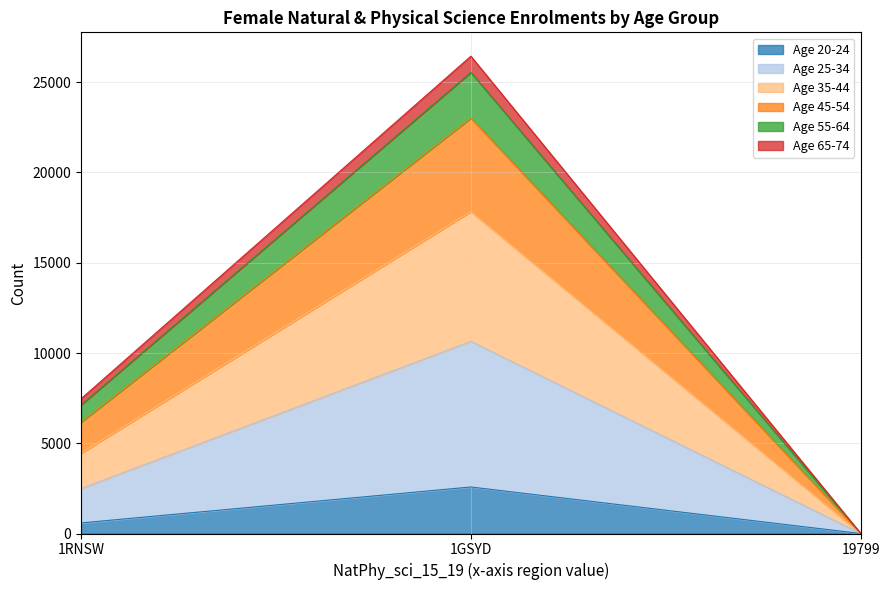

What is the label of the 1st point from the right?

19799